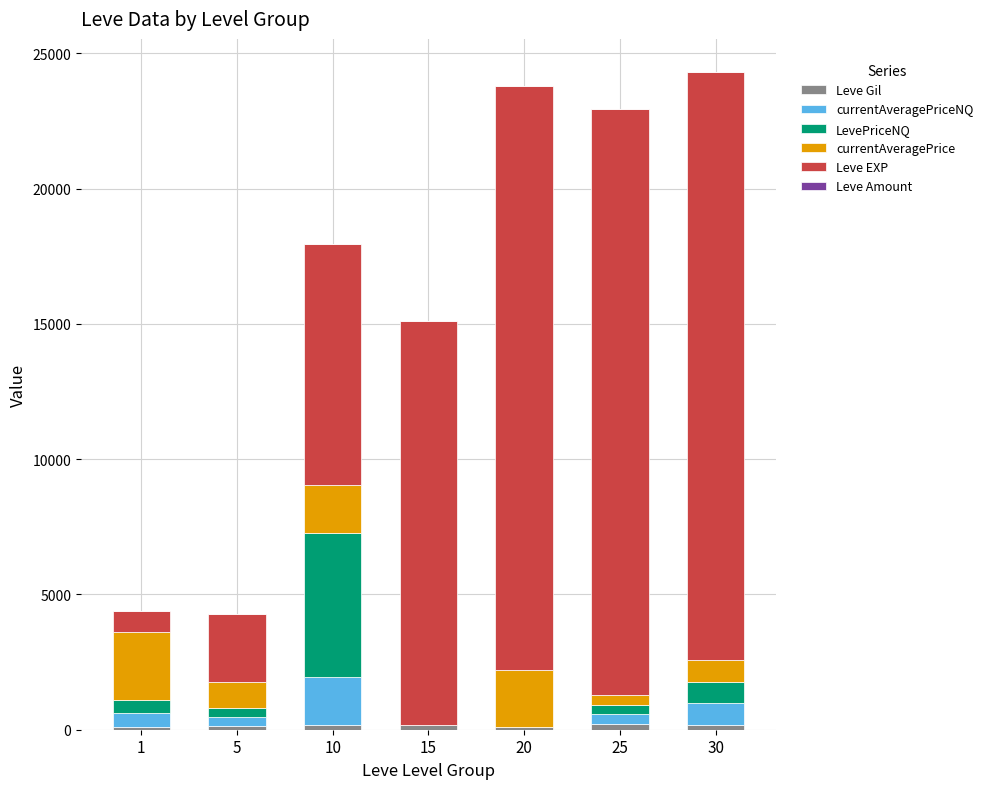

The Leve Gil series shows 169.0 at 10. True or false?

True